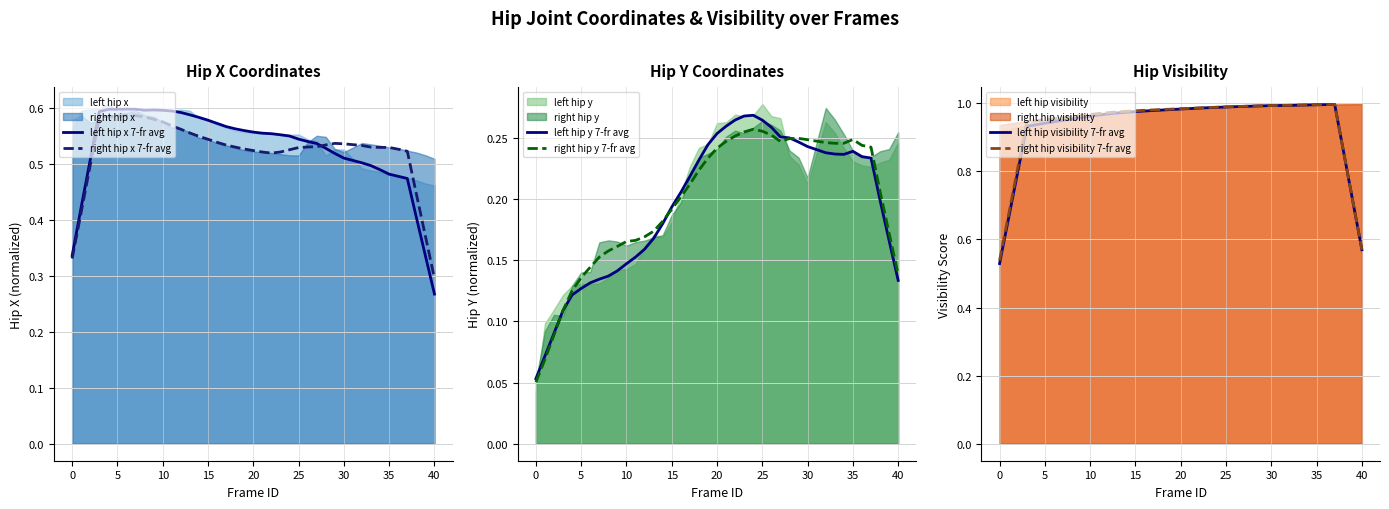

Is it true that right hip y 7-fr avg equals 0.0 at 10?

False